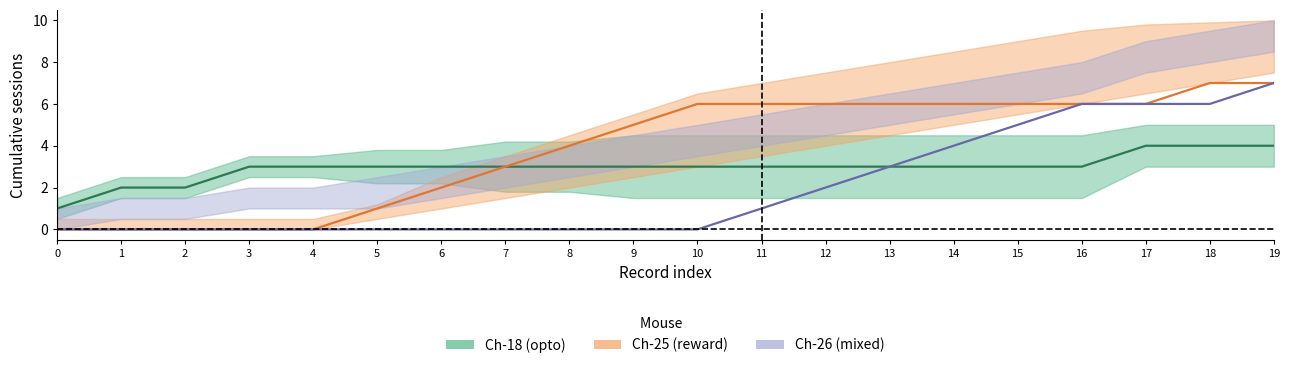

Count the number of data series in this chart.

3